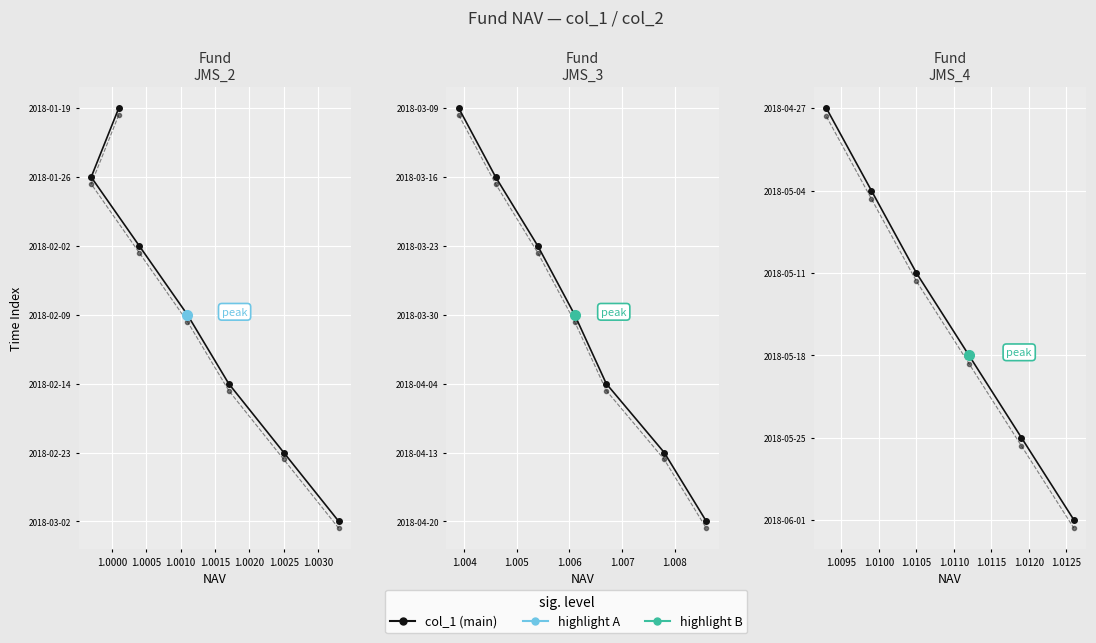

True or false: col_2 has a value of 5.1 at 1.0010.

False